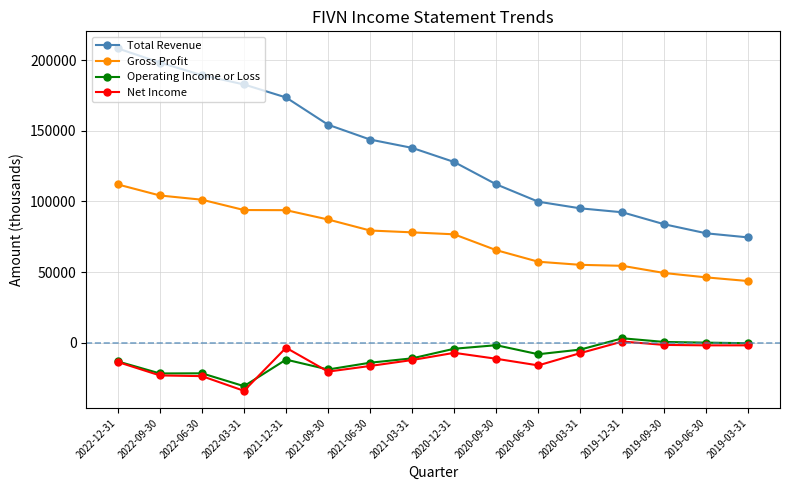

What are all the series names shown in the legend?

Total Revenue, Gross Profit, Operating Income or Loss, Net Income